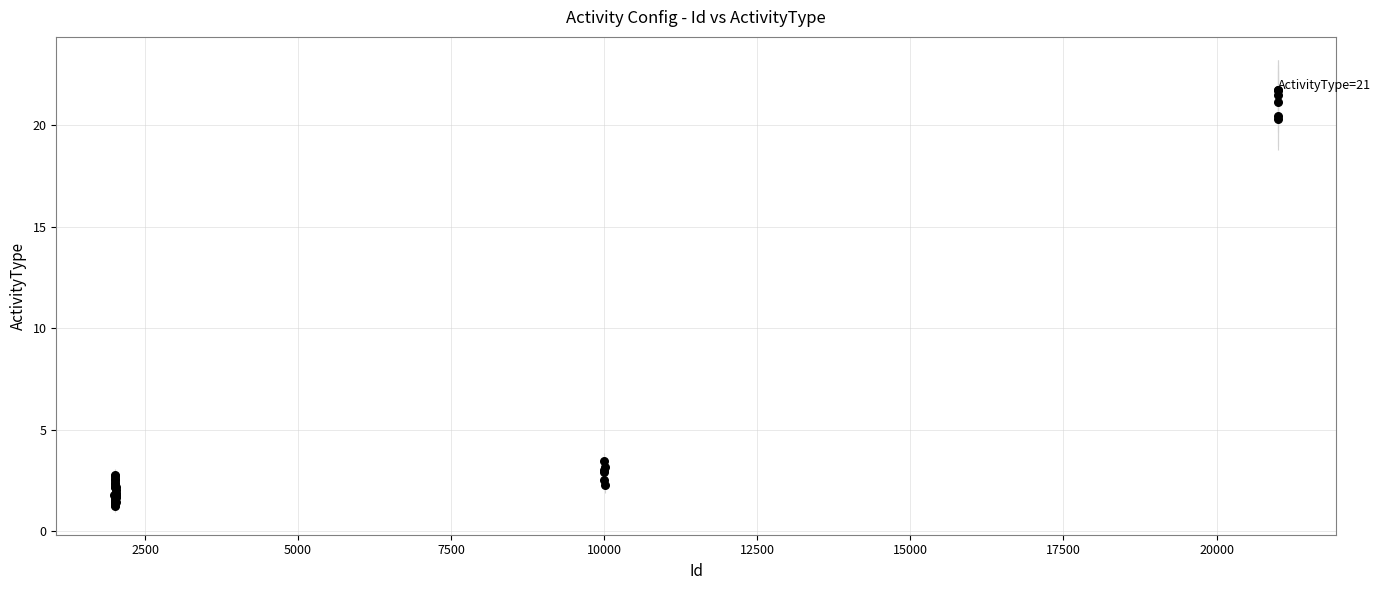

What Y value in the scatter plot is closest to 11?

3.5